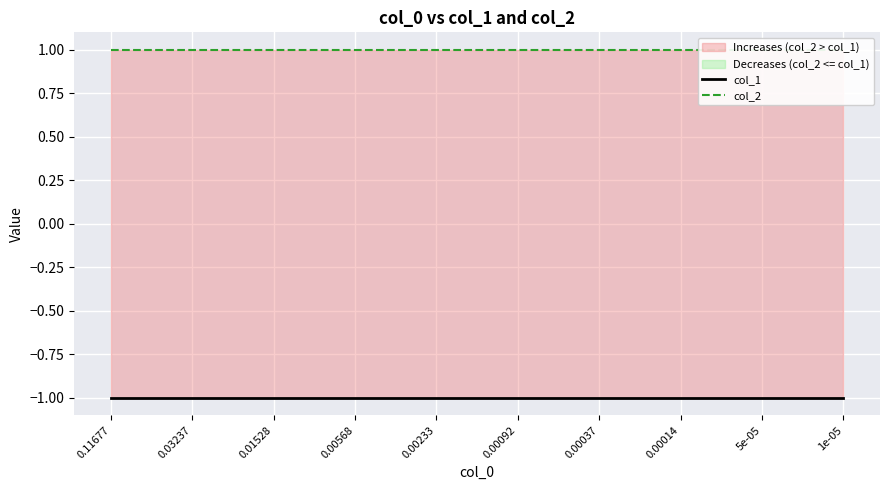

At 0.00037, list the series in order from smallest to largest.

col_1, col_2